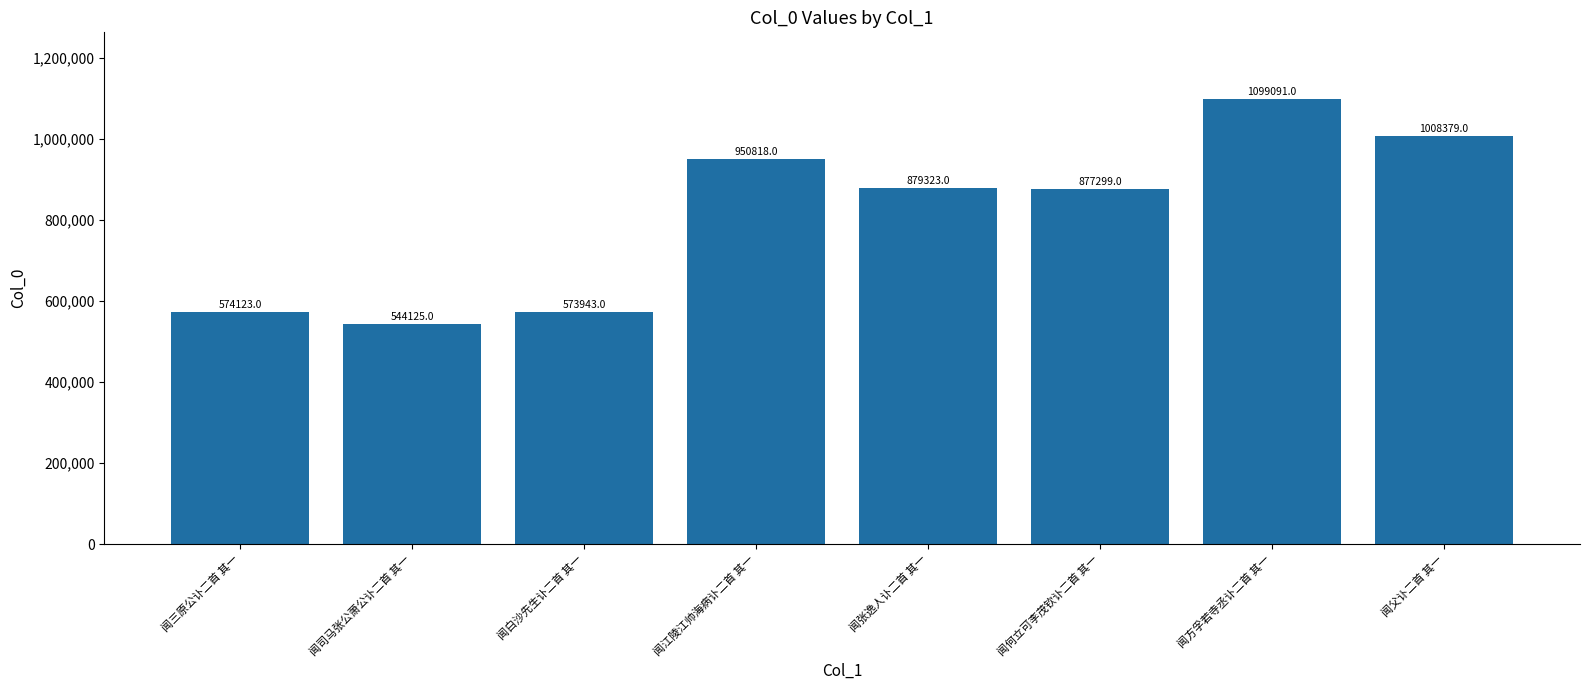

What is the value of the 3rd bar from the left?

573943